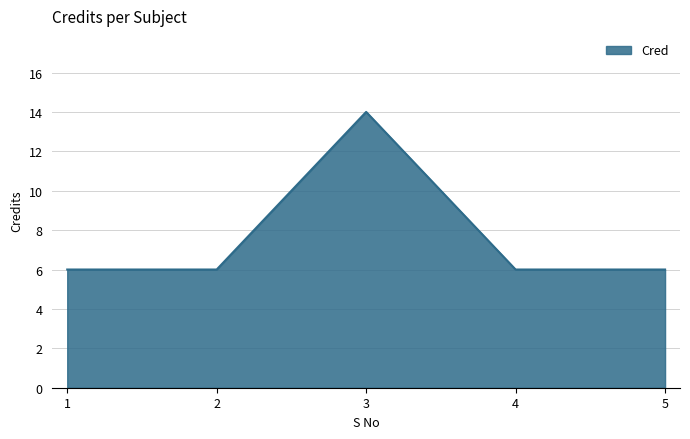

At which category does the chart reach its peak across all series?

3